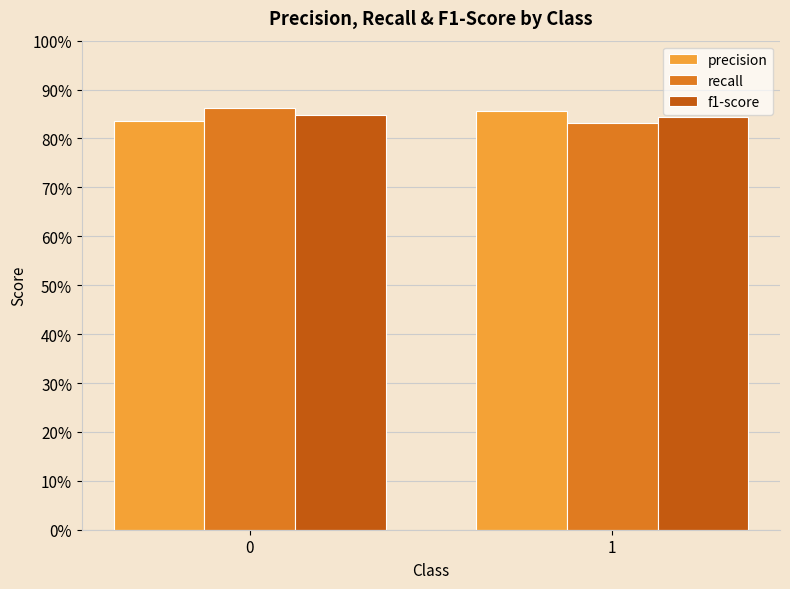

At 0, list the series in order from smallest to largest.

precision, f1-score, recall